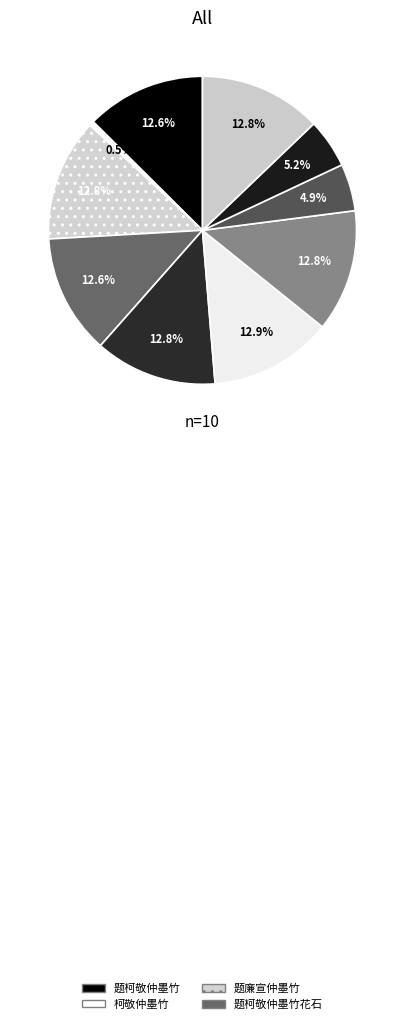

To the nearest percent, what is the difference between the largest and smallest slice percentages?

12%